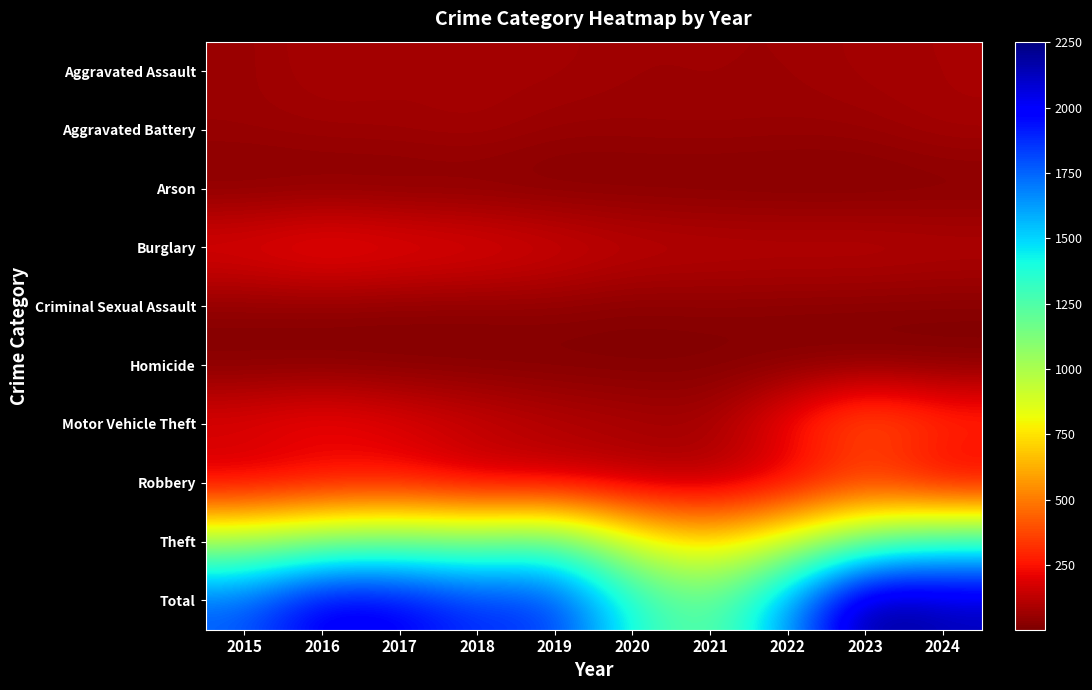

Which category has the lowest value across all series?

2023